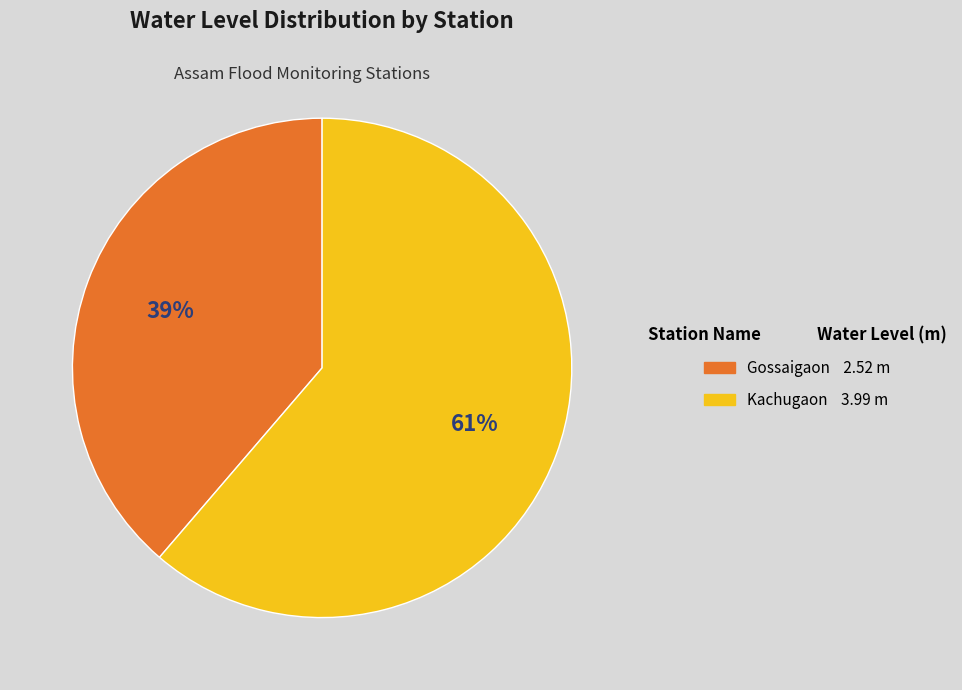

To the nearest percent, what portion does Gossaigaon represent?

39%